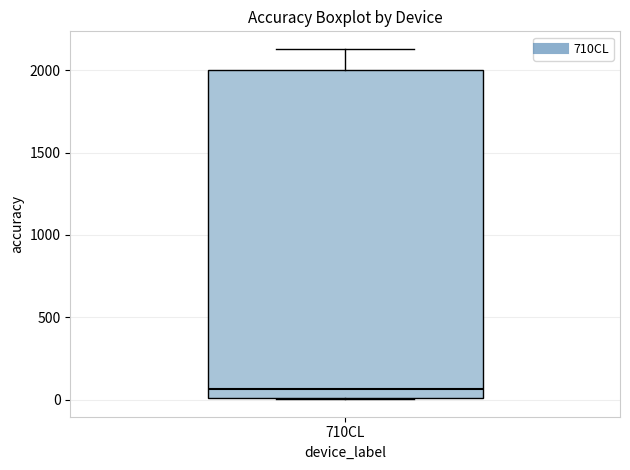

Where does the upper whisker of the box for 710CL end on the y-axis? The values are not printed on the chart, so give them approximately, as read against the axis.

2150